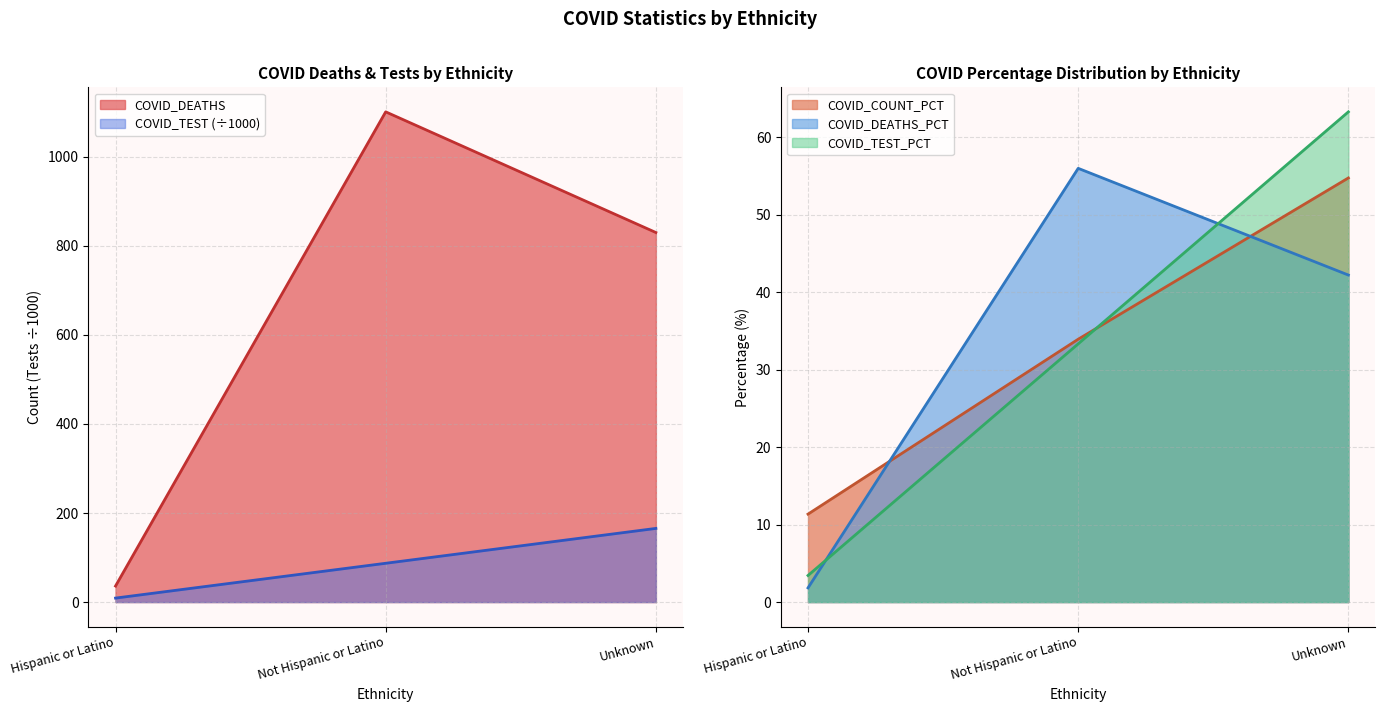

Is it true that COVID_TEST equals 122.7 at Not Hispanic or Latino?

False